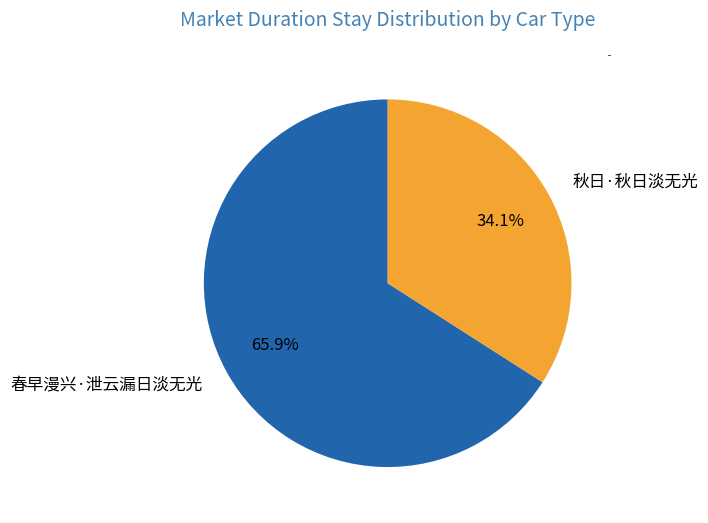

What percentage is NOT represented by 秋日·秋日淡无光?

65.9%